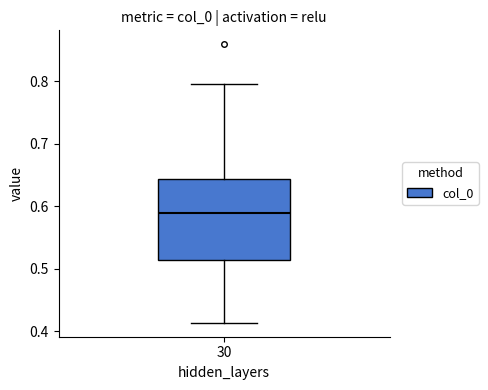

Read this box plot against the y-axis: the position of the median line, the range covered by the box, and the ends of both whiskers. The values are not printed on the chart, so give them approximately, as read against the axis.

median 0.59, box 0.51 to 0.64, whiskers 0.41 to 0.80